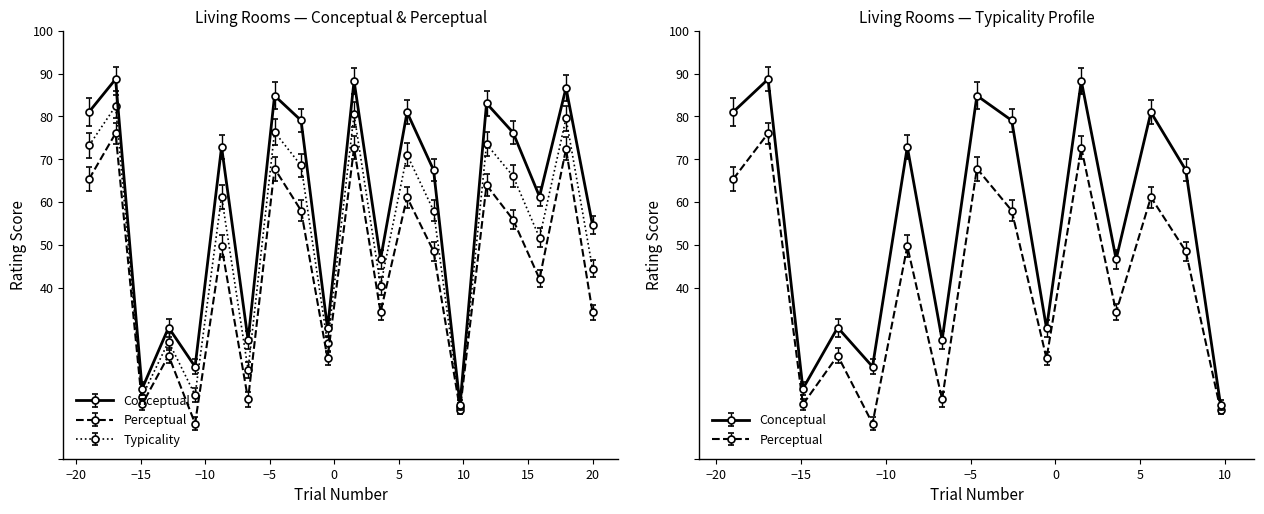

True or false: conceptual and typicality intersect in this chart.

False